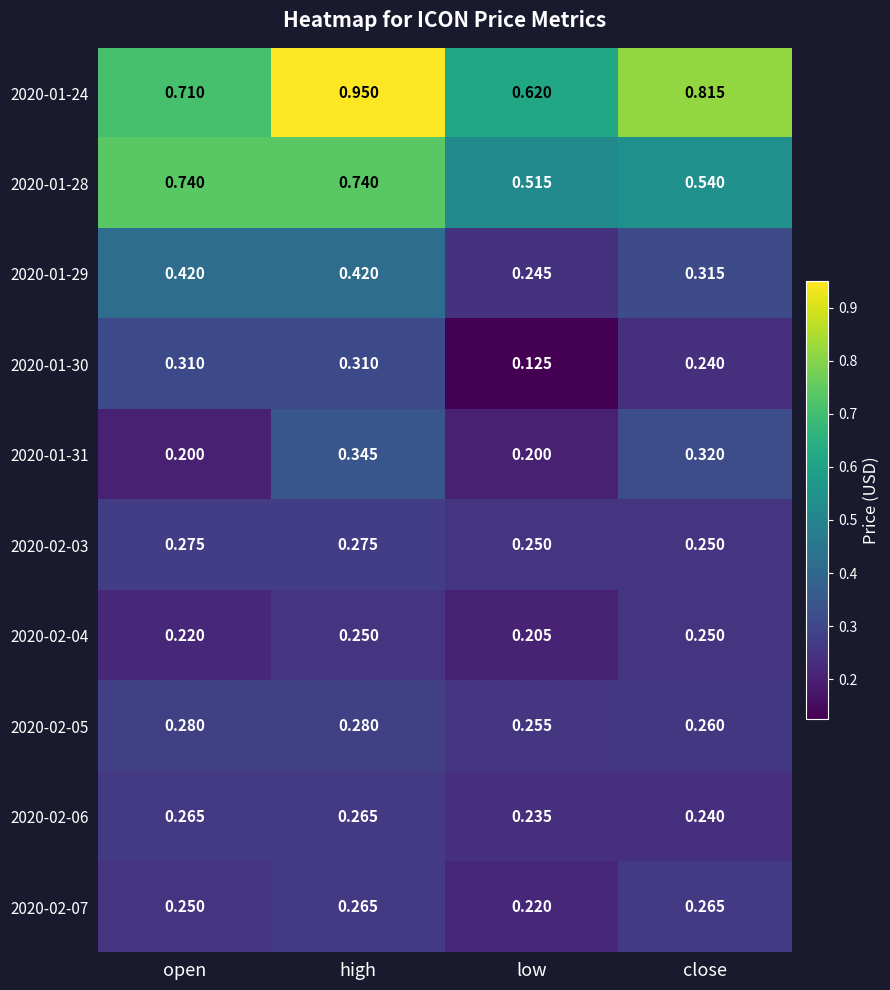

Which series has the largest range (max minus min)?

2020-01-24